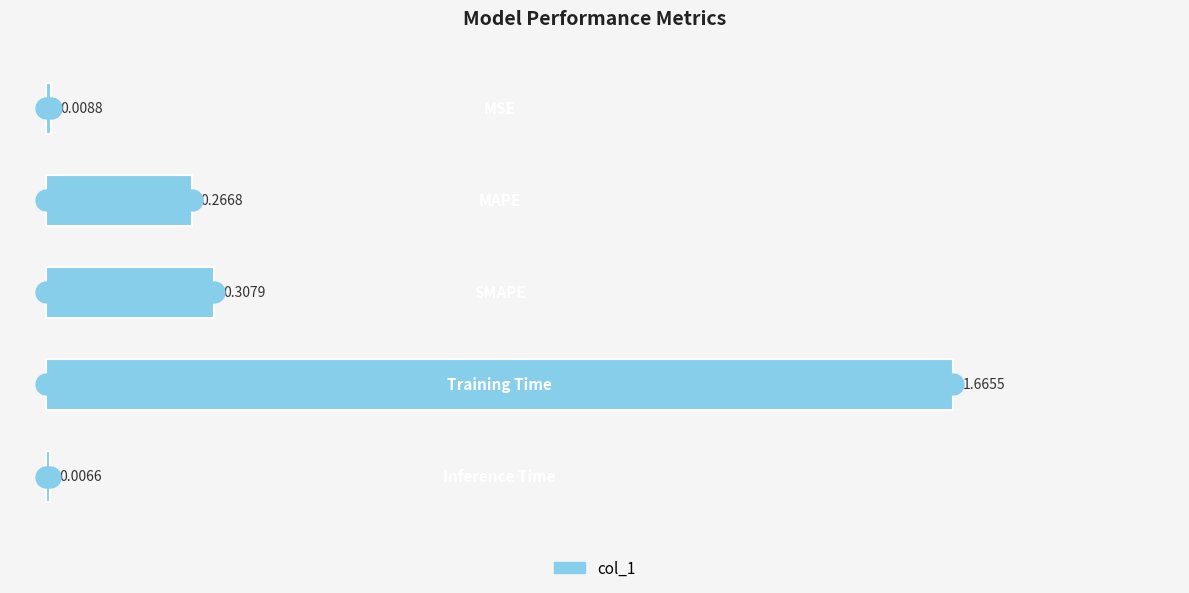

What is the sum of all values?

2.3